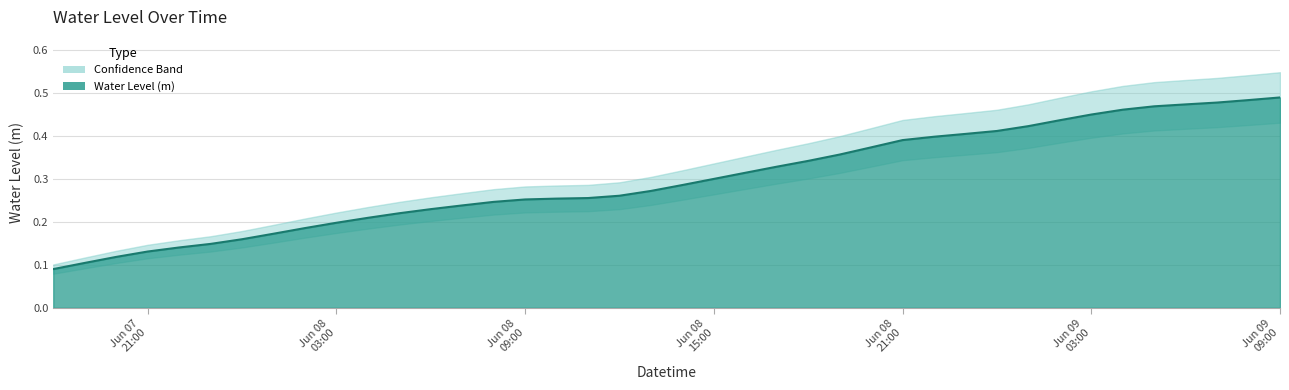

True or false: there are more than 0 points higher than both neighbors.

False